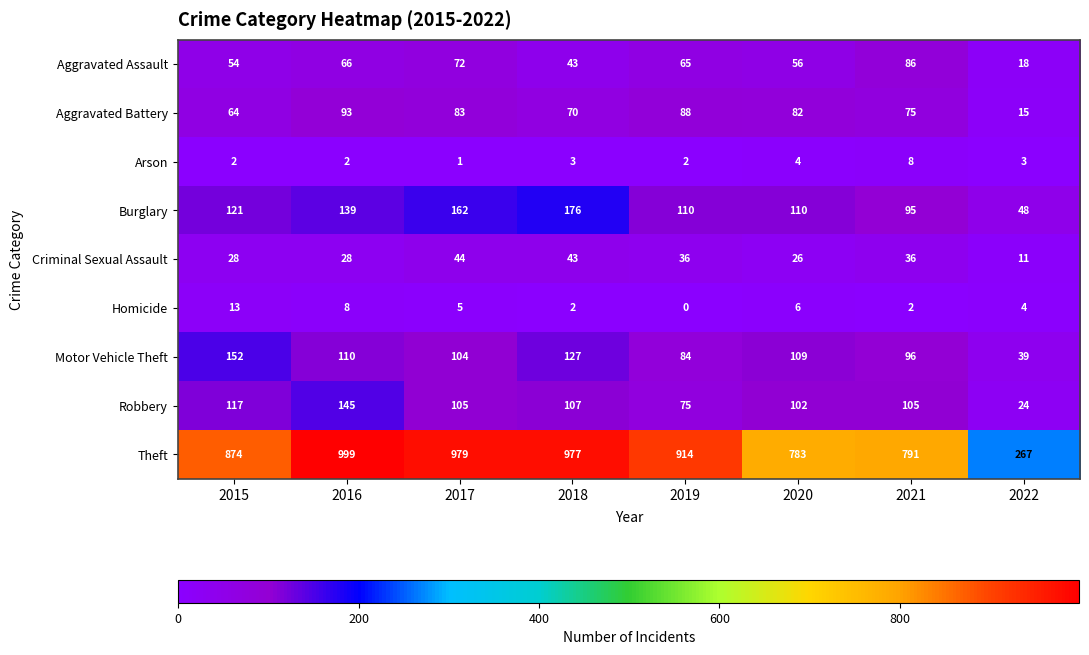

Which label corresponds to the smallest value in the chart?

2019